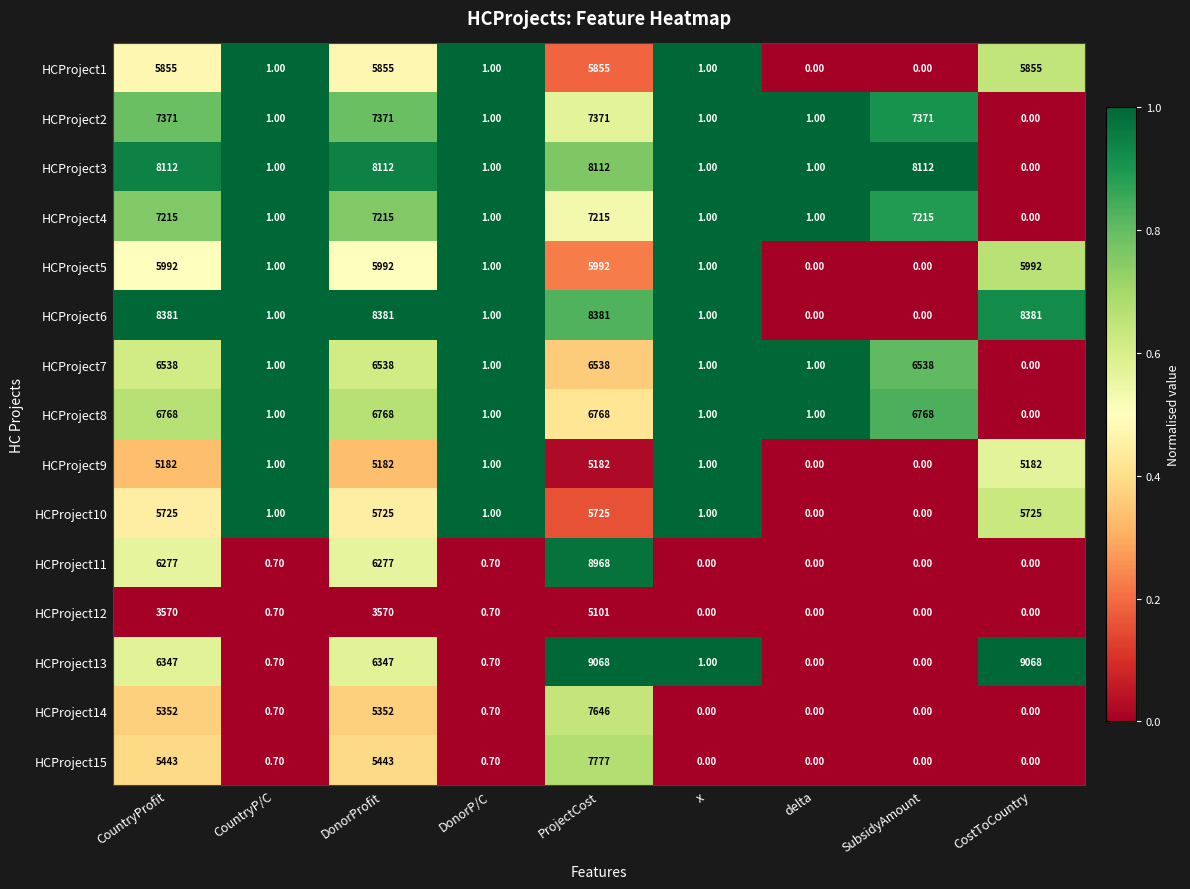

Rank the series at CountryProfit from highest to lowest value.

HCProject6, HCProject3, HCProject2, HCProject4, HCProject8, HCProject7, HCProject13, HCProject11, HCProject5, HCProject1, HCProject10, HCProject15, HCProject14, HCProject9, HCProject12